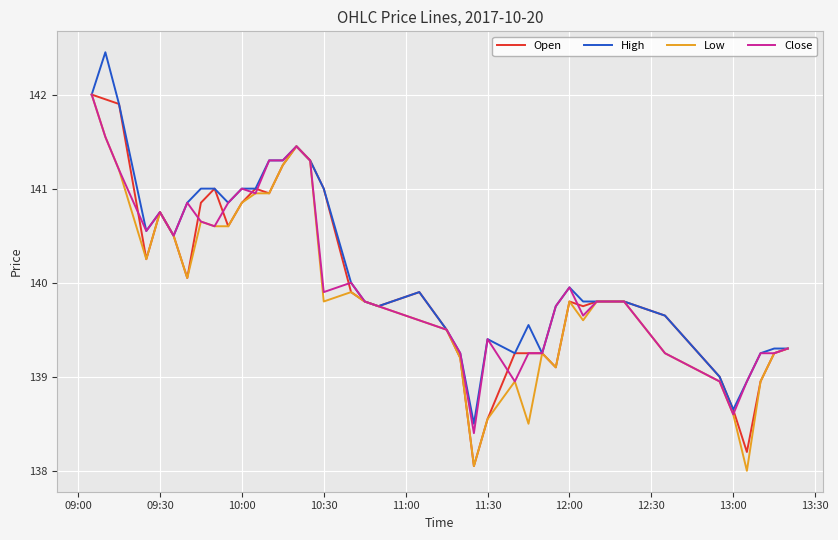

What is the maximum value for Open?

142.0